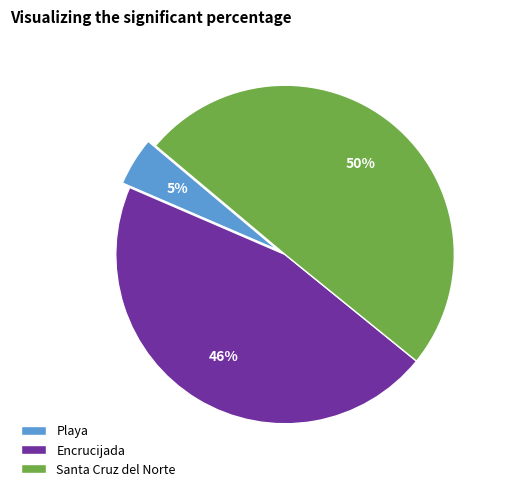

Count the number of slices in the pie.

3